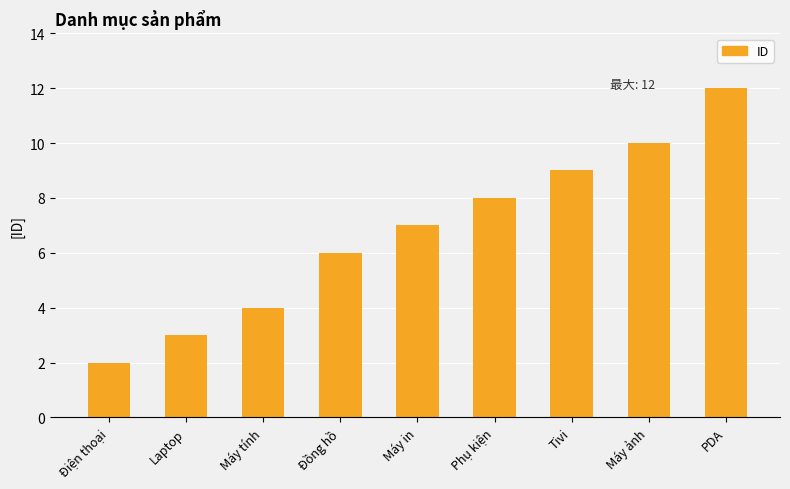

What is the average value?

7